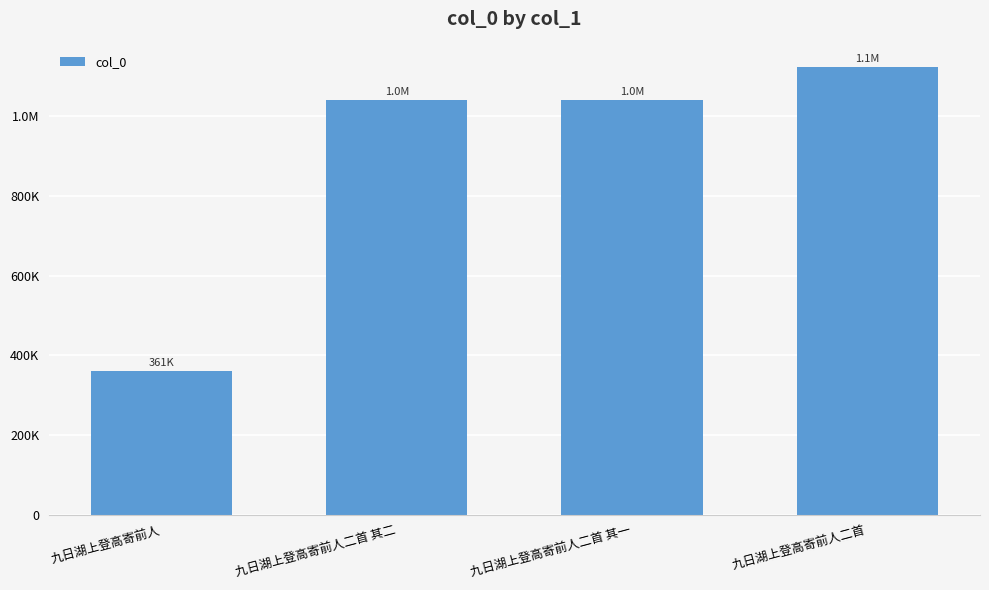

Are the bars horizontal?

No